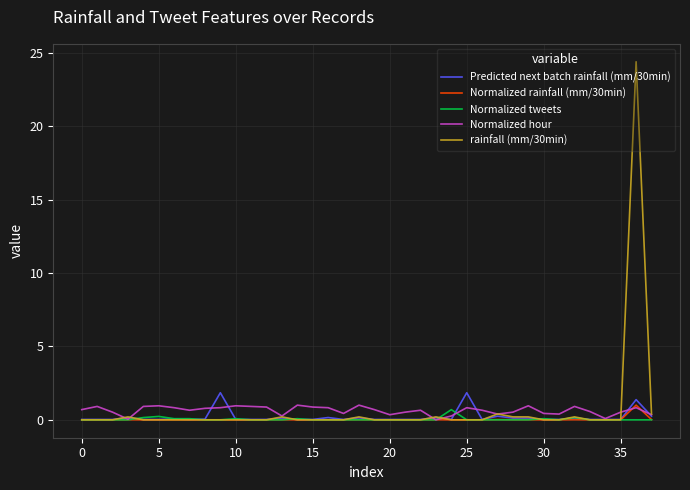

Which series has the largest range (max minus min)?

rainfall (mm/30min)